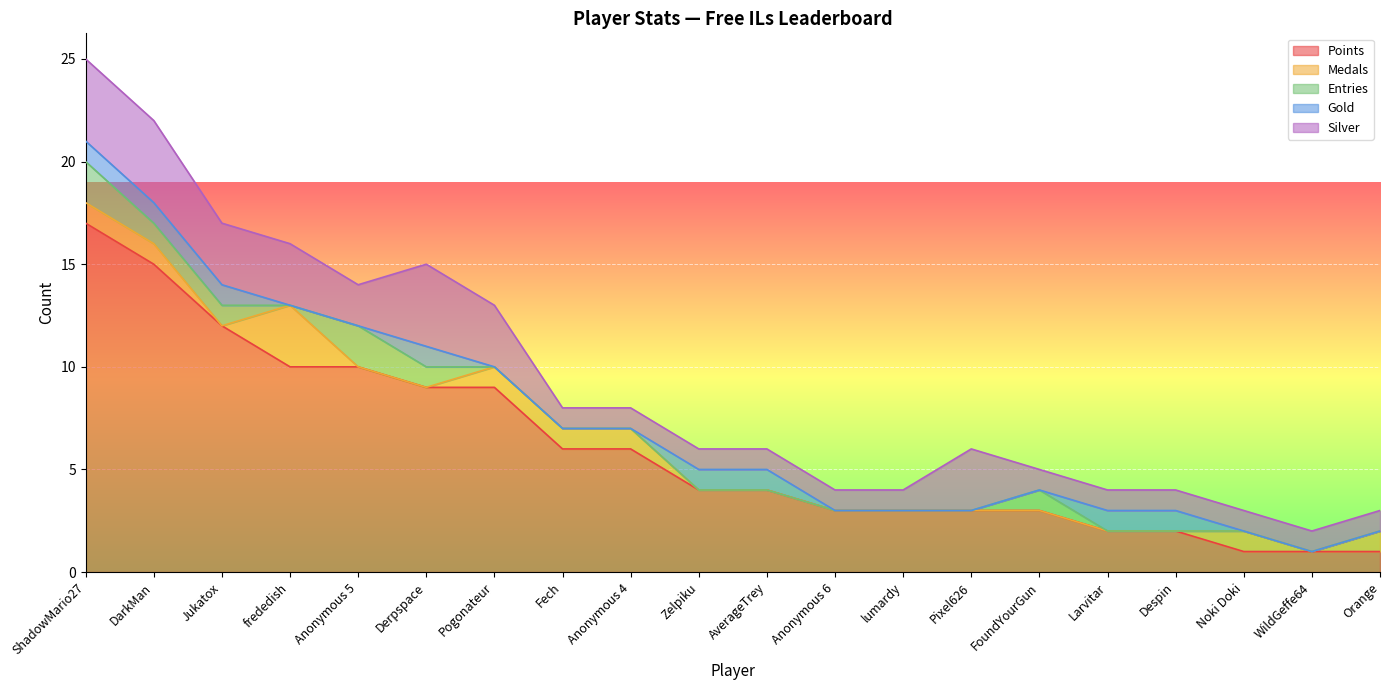

At how many categories does at least one series exceed 13?

2